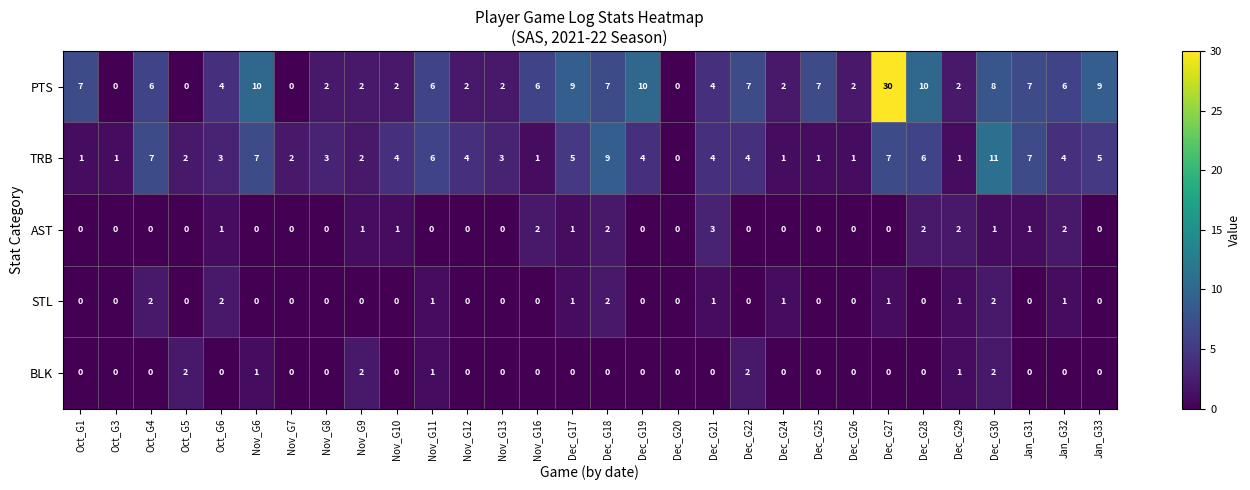

Between Nov_G16 and Jan_G32, which series saw the biggest shift?

TRB